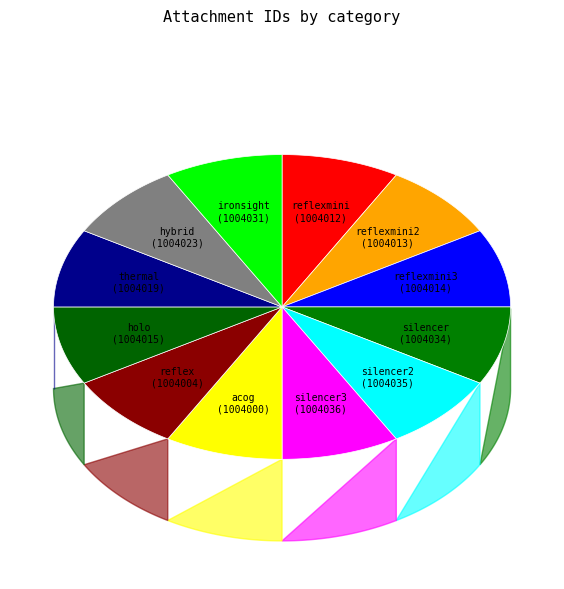

The silencer2 slice represents 14% of the pie. True or false?

False